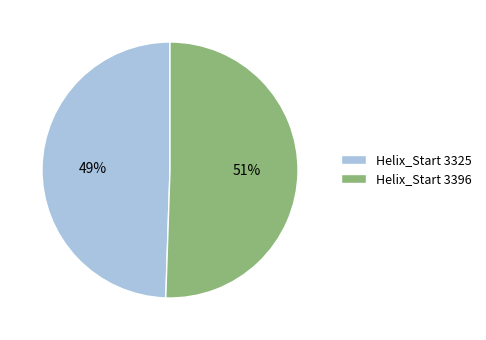

Is there any slice that represents more than half of the pie?

Yes